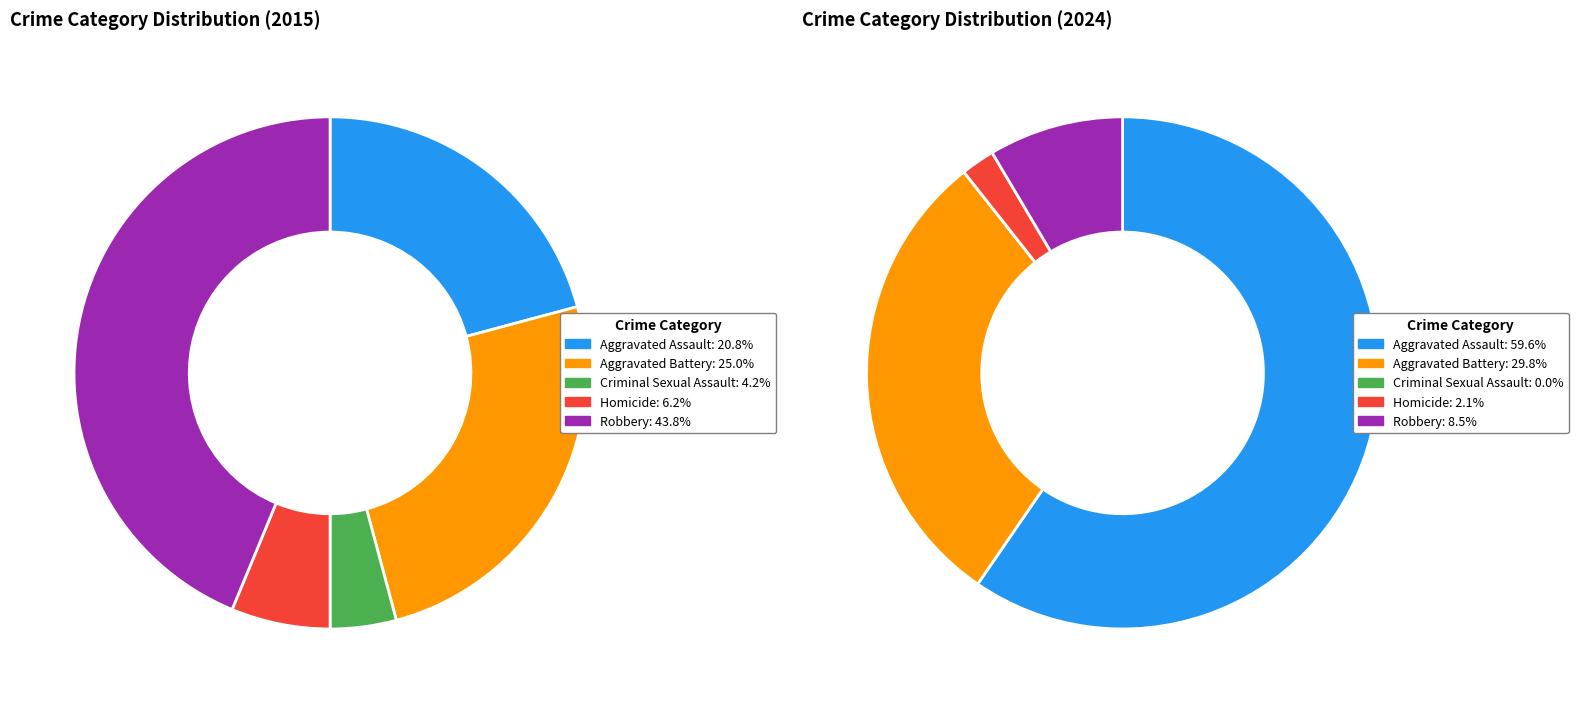

What percentage is NOT represented by values_2024?

75.0%